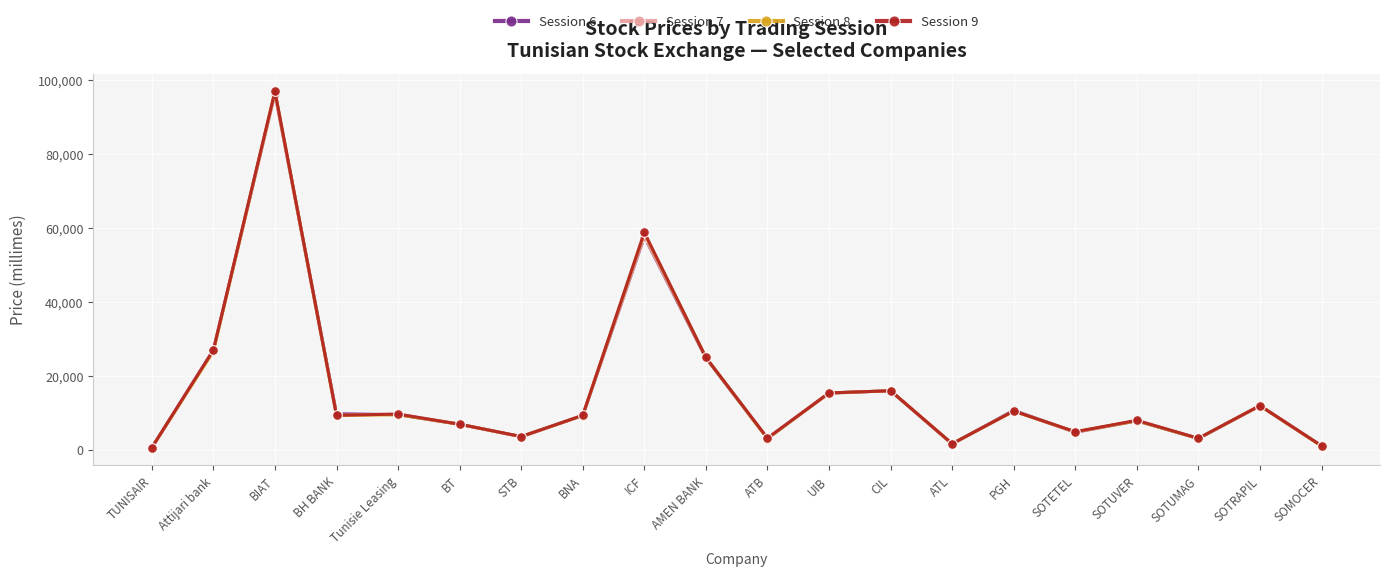

What is the difference between the highest and lowest values at ATB?

150